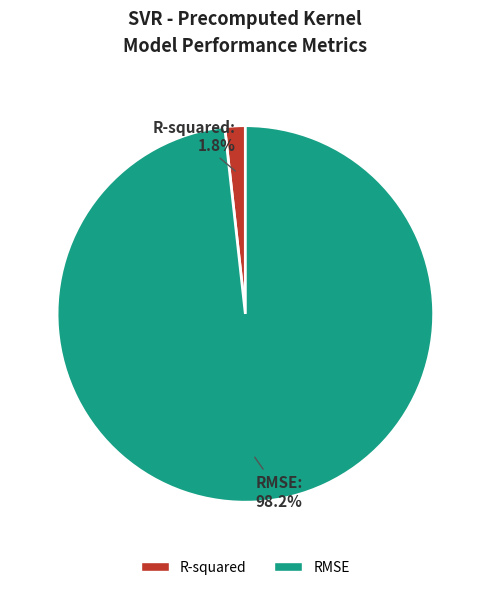

Count the number of slices in the pie.

2